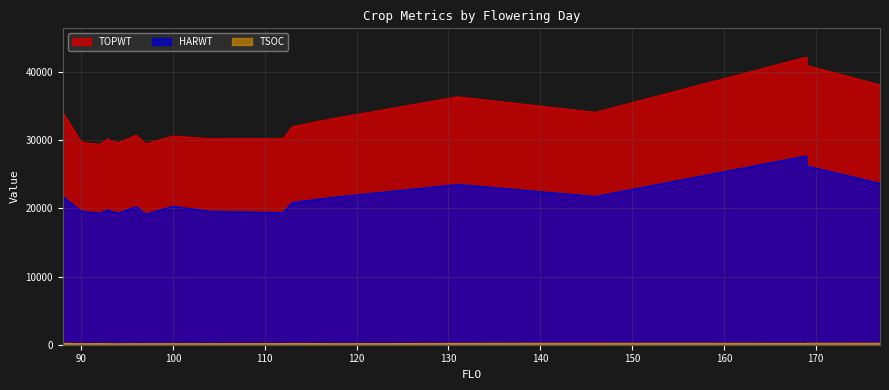

The value of HARWT at 169 is 37614. True or false?

False